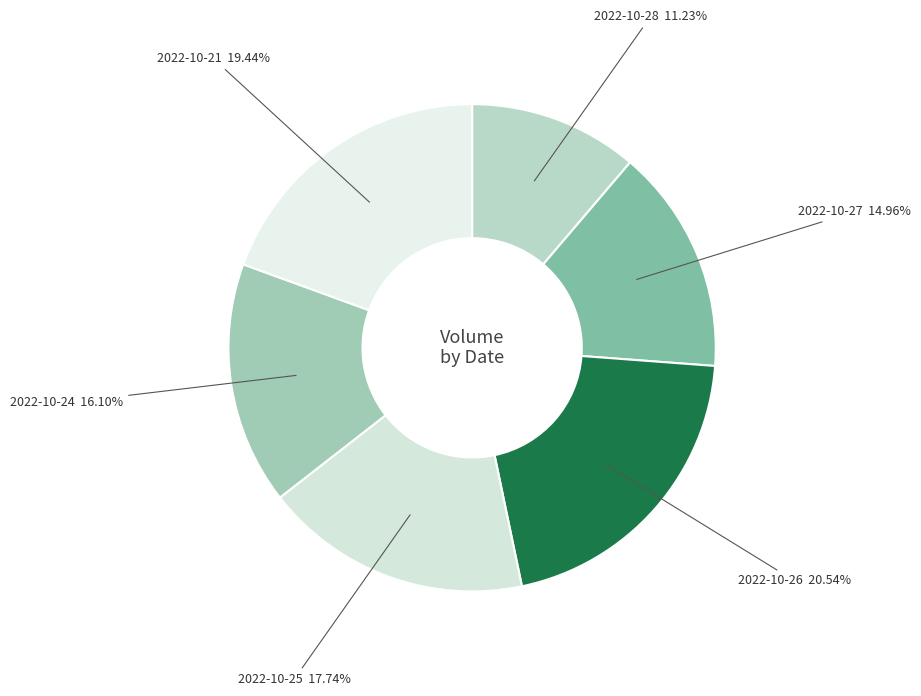

Does any single category account for the majority?

No